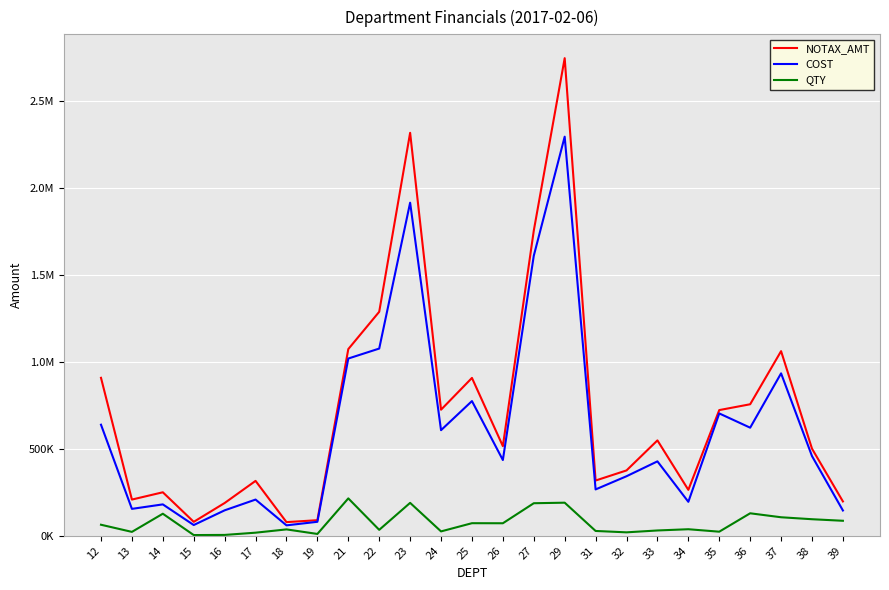

In COST, how many points are lower than both neighbors (excluding endpoints)?

8